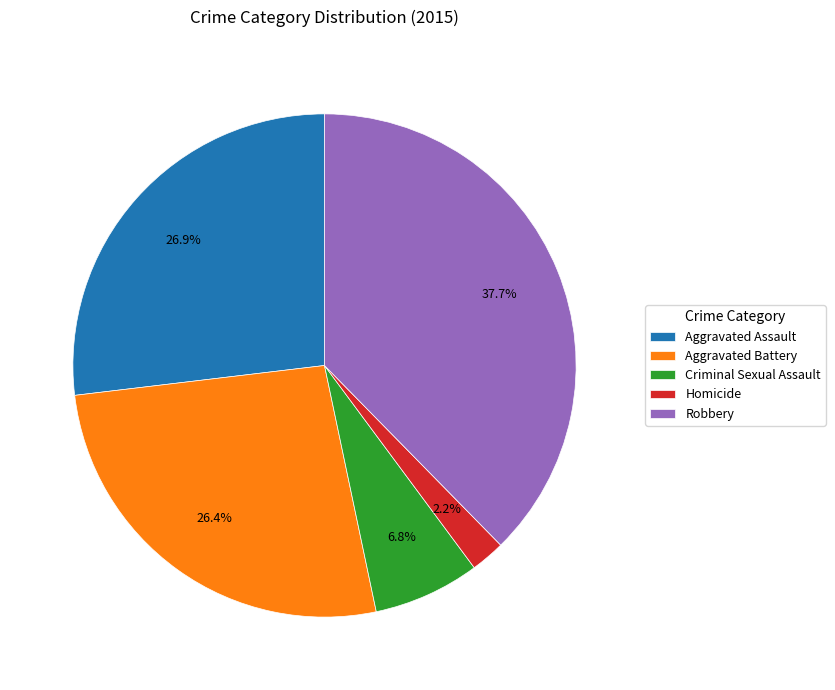

What percentage is the Criminal Sexual Assault slice, to the nearest percent?

7%